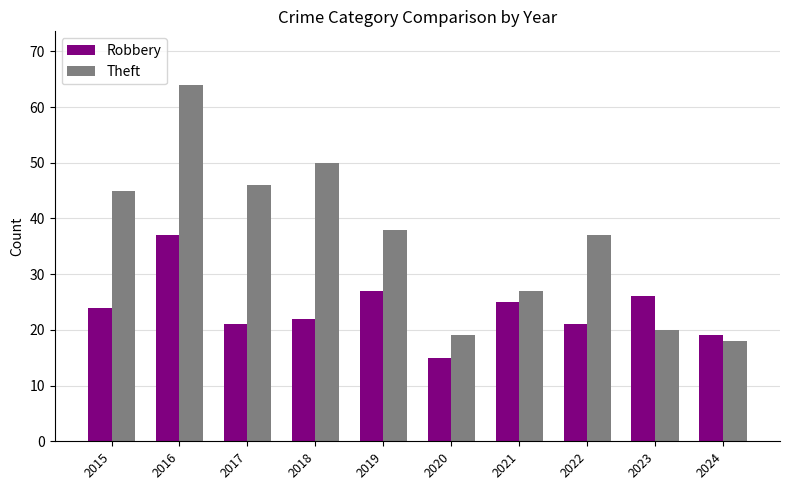

What is the maximum value shown in the chart?

64